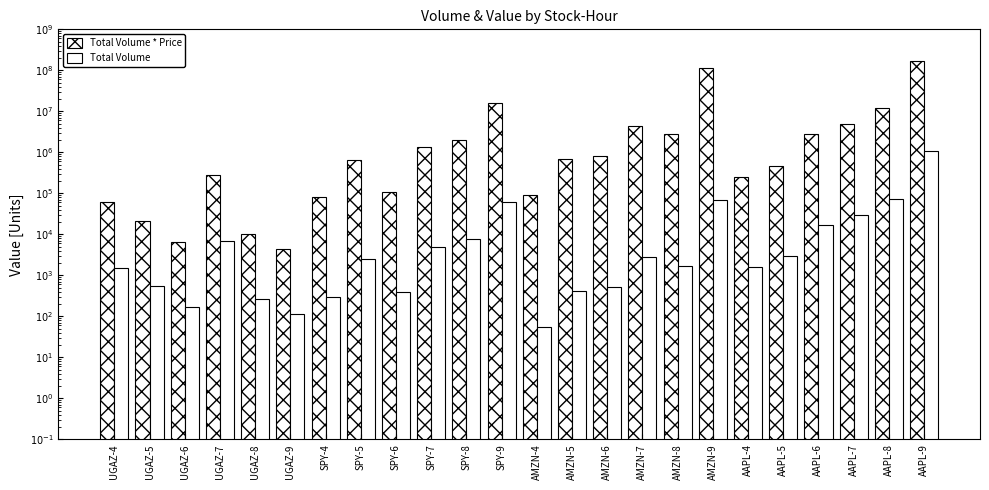

Which label corresponds to the smallest value in the chart?

AMZN-4